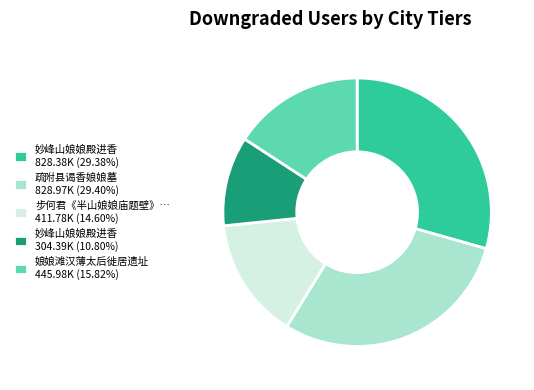

How many slices are in this pie chart?

5